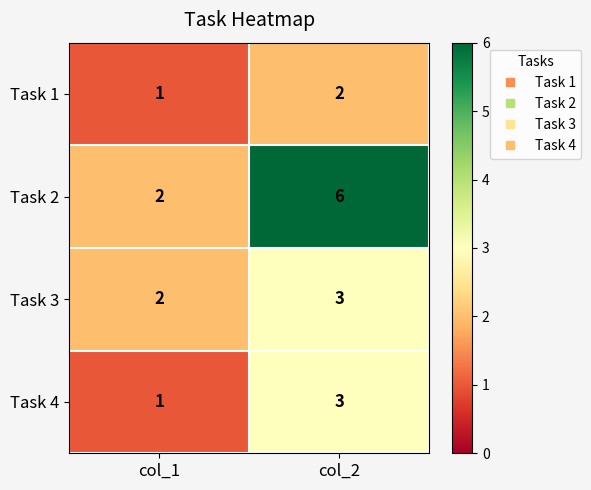

Rank the categories by Task 3 value from lowest to highest.

col_1, col_2